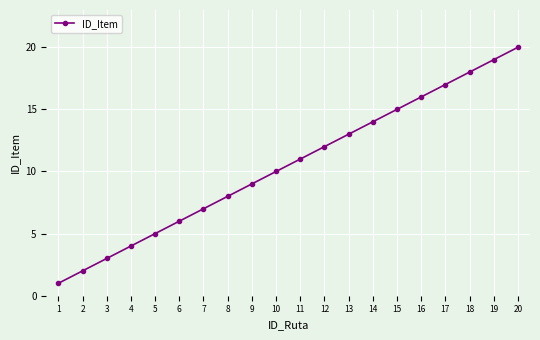

How many categories are shown in the chart?

20